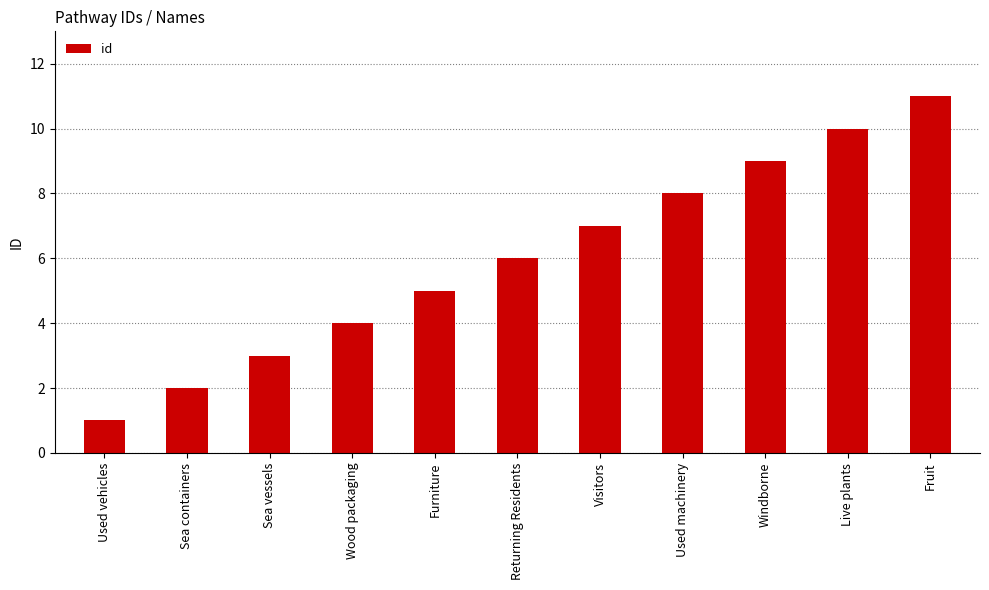

Reading left to right, transcribe all the data shown in this chart.

Used vehicles=1	Sea containers=2	Sea vessels=3	Wood packaging=4	Furniture=5	Returning Residents=6	Visitors=7	Used machinery=8	Windborne=9	Live plants=10	Fruit=11